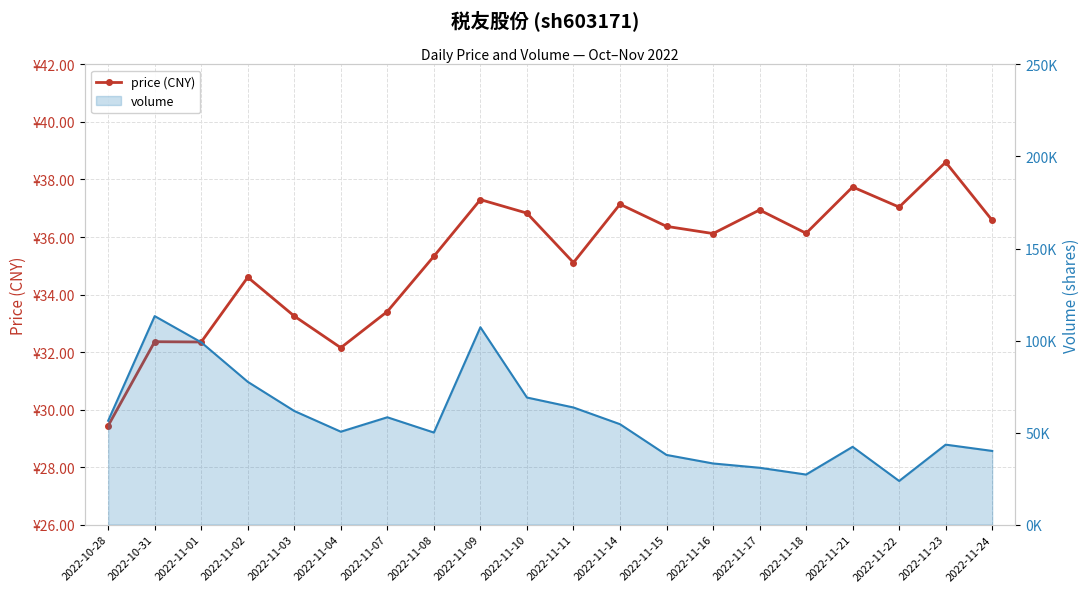

What is the smallest value displayed?

29.4